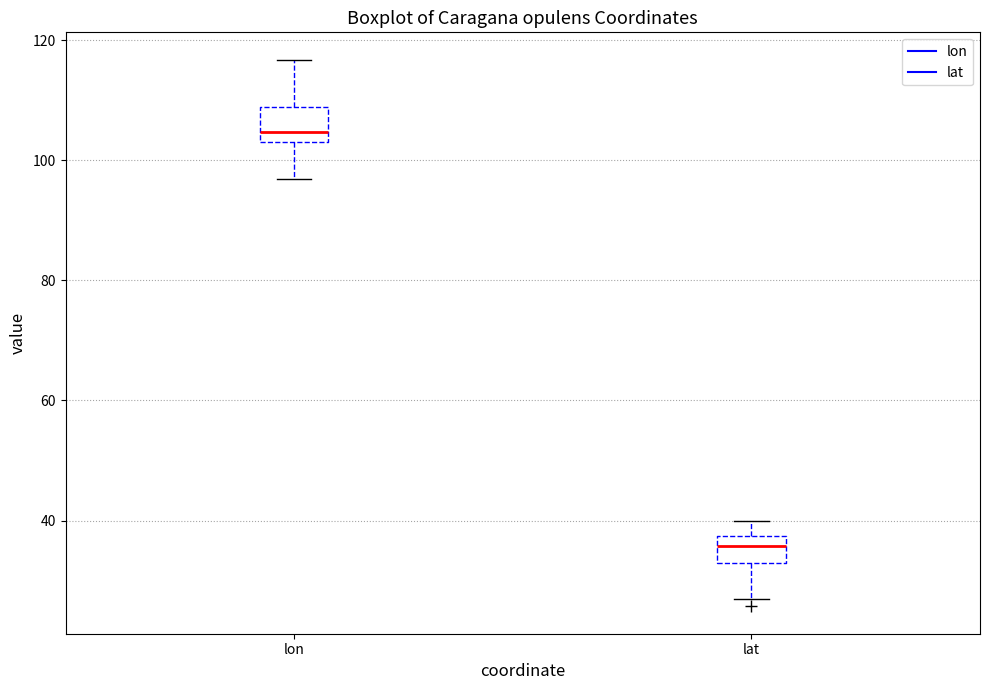

Reading left to right, read every box against the y-axis: the position of its median line, the range the box covers, and the ends of its whiskers. The values are not printed on the chart, so give them approximately, as read against the axis.

lon: median 104 (just above the box's lower edge), box 104 to 108, whiskers 96 to 116
lat: median 36, box 32 to 38, whiskers 26 to 40